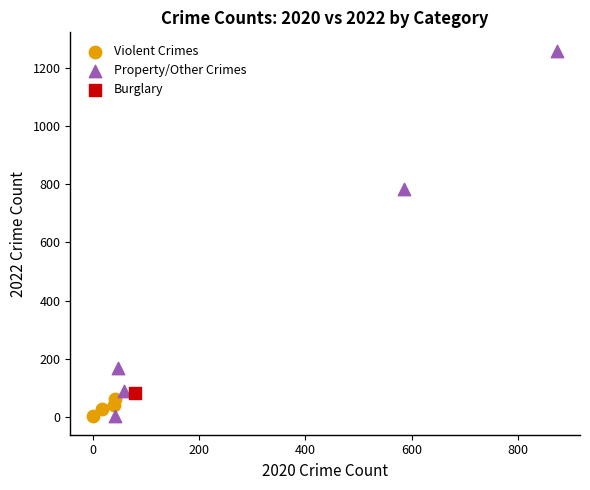

What are all the series names shown in the legend?

Violent Crimes, Property/Other Crimes, Burglary